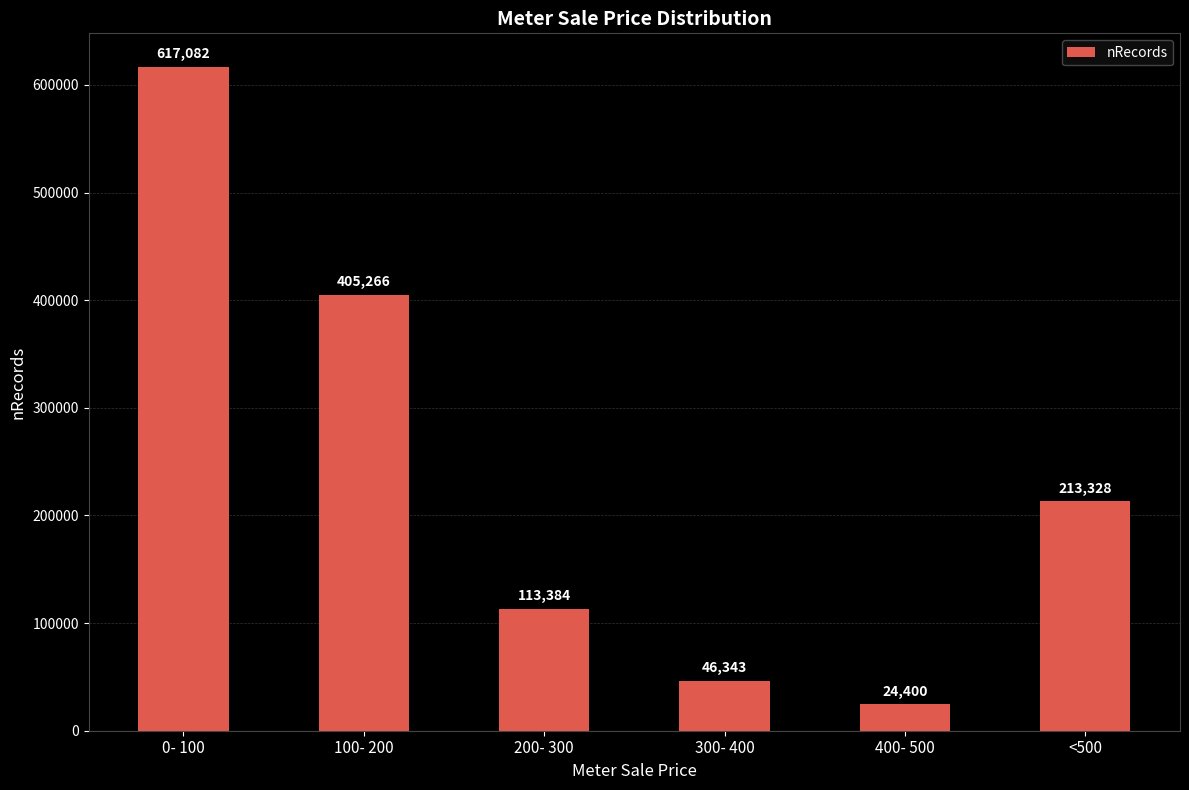

What is the label of the 2nd bar from the right?

400- 500